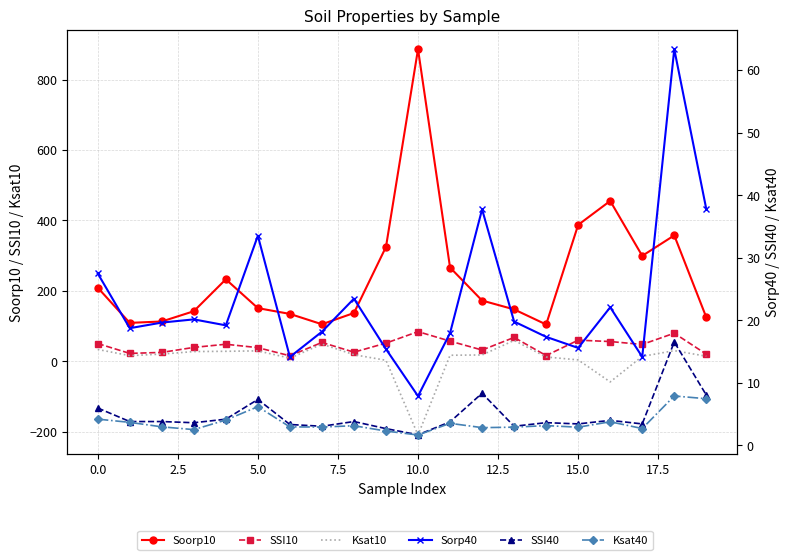

How many data points does each series have?

20